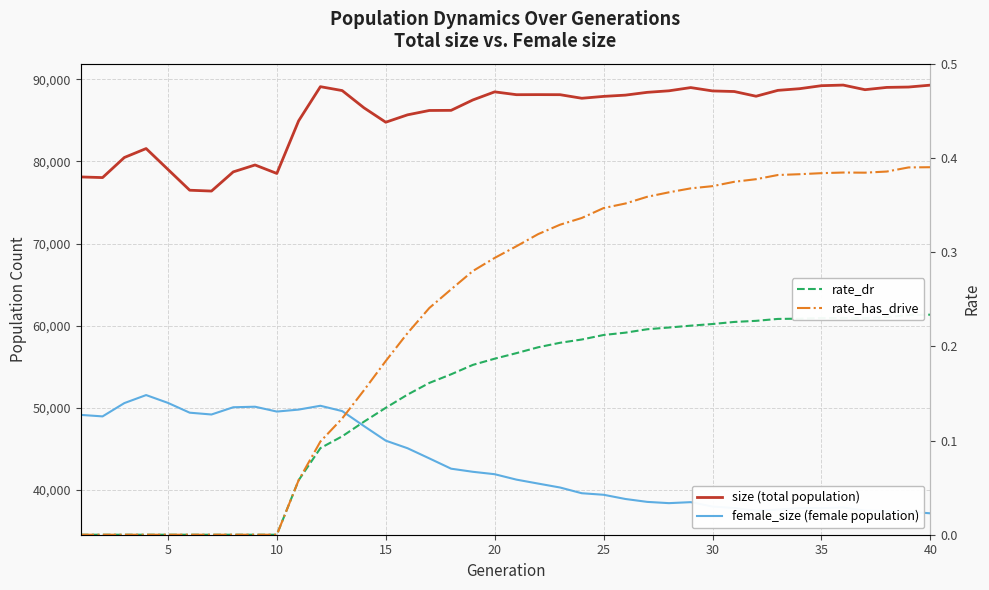

What is the greatest value displayed?

89310.0